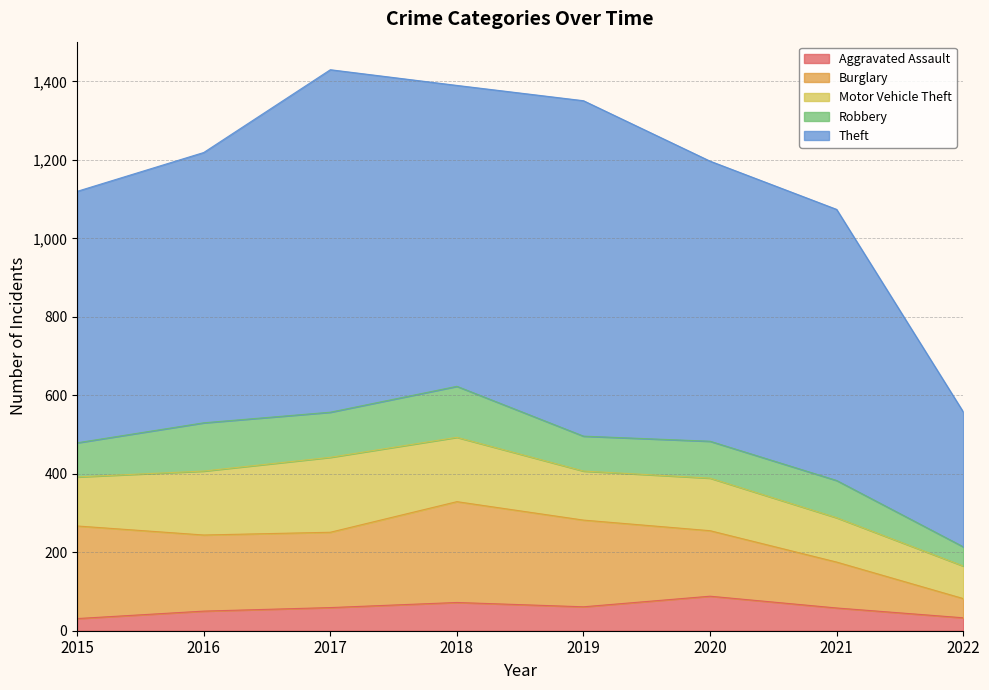

What is the value of the Robbery point at the 2nd from the left?

123